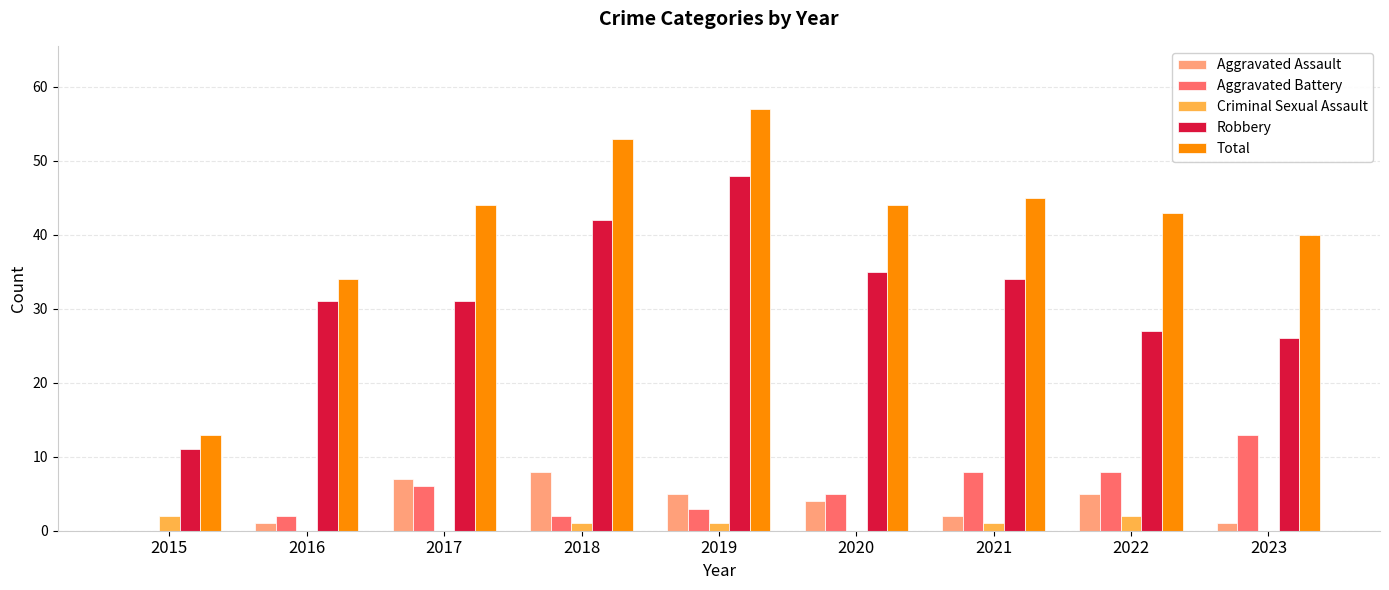

What is the maximum value shown in the chart?

57